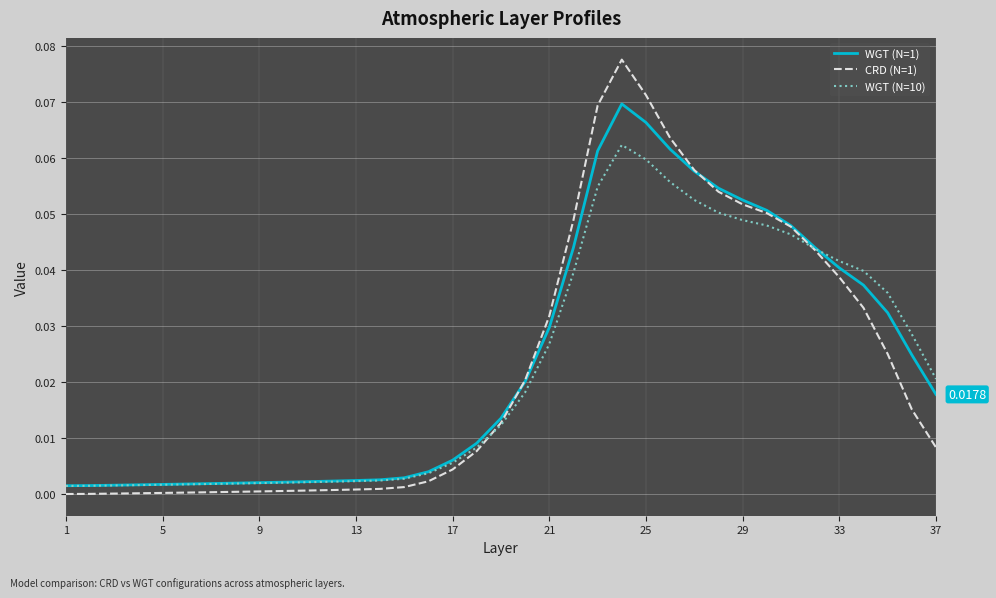

Where does the CRD (N=1) series first go above 0?

9